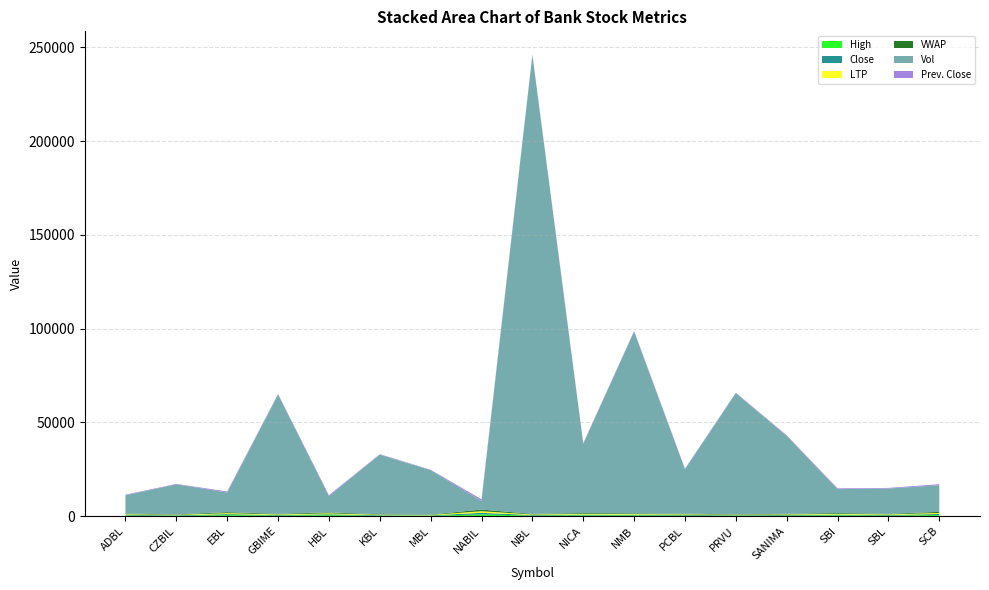

Reading left to right, extract all data points from this chart.

High: ADBL=336.0	CZBIL=230.0	EBL=527.0	GBIME=307.0	HBL=498.0	KBL=246.0	MBL=207.0	NABIL=880.0	NBL=295.0	NICA=413.0	NMB=361.0	PCBL=315.0	PRVU=244.0	SANIMA=312.0	SBI=408.0	SBL=306.0	SCB=570.0
Close: ADBL=333.0	CZBIL=228.0	EBL=526.0	GBIME=302.0	HBL=490.0	KBL=243.0	MBL=206.0	NABIL=865.0	NBL=292.0	NICA=400.0	NMB=357.0	PCBL=315.0	PRVU=242.0	SANIMA=301.0	SBI=401.0	SBL=305.0	SCB=560.0
LTP: ADBL=333.0	CZBIL=228.0	EBL=526.0	GBIME=302.0	HBL=490.0	KBL=243.0	MBL=206.0	NABIL=865.0	NBL=292.0	NICA=400.0	NMB=357.0	PCBL=315.0	PRVU=242.0	SANIMA=301.0	SBI=401.0	SBL=305.0	SCB=560.0
VWAP: ADBL=331.3	CZBIL=226.5	EBL=521.9	GBIME=303.2	HBL=489.7	KBL=242.2	MBL=205.3	NABIL=873.5	NBL=293.8	NICA=402.1	NMB=356.9	PCBL=313.8	PRVU=241.7	SANIMA=300.7	SBI=403.6	SBL=304.3	SCB=563.0
Vol: ADBL=9756.0	CZBIL=16050.0	EBL=10495.0	GBIME=63621.0	HBL=8693.0	KBL=31827.0	MBL=23701.0	NABIL=4594.0	NBL=244841.0	NICA=36901.0	NMB=96983.0	PCBL=23727.0	PRVU=64637.0	SANIMA=41563.0	SBI=12782.0	SBL=13512.0	SCB=14201.0
Prev. Close: ADBL=338.0	CZBIL=228.0	EBL=530.0	GBIME=307.0	HBL=500.0	KBL=246.0	MBL=206.0	NABIL=882.0	NBL=295.0	NICA=405.0	NMB=360.0	PCBL=317.0	PRVU=245.0	SANIMA=318.0	SBI=412.0	SBL=306.0	SCB=570.0